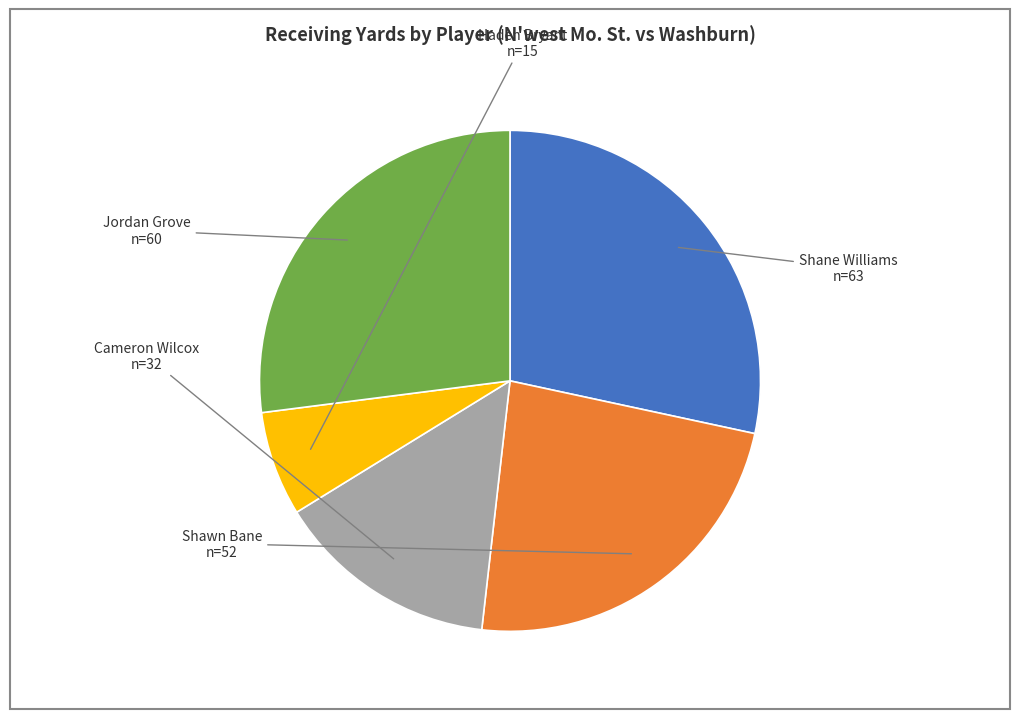

Does any single category account for the majority?

No